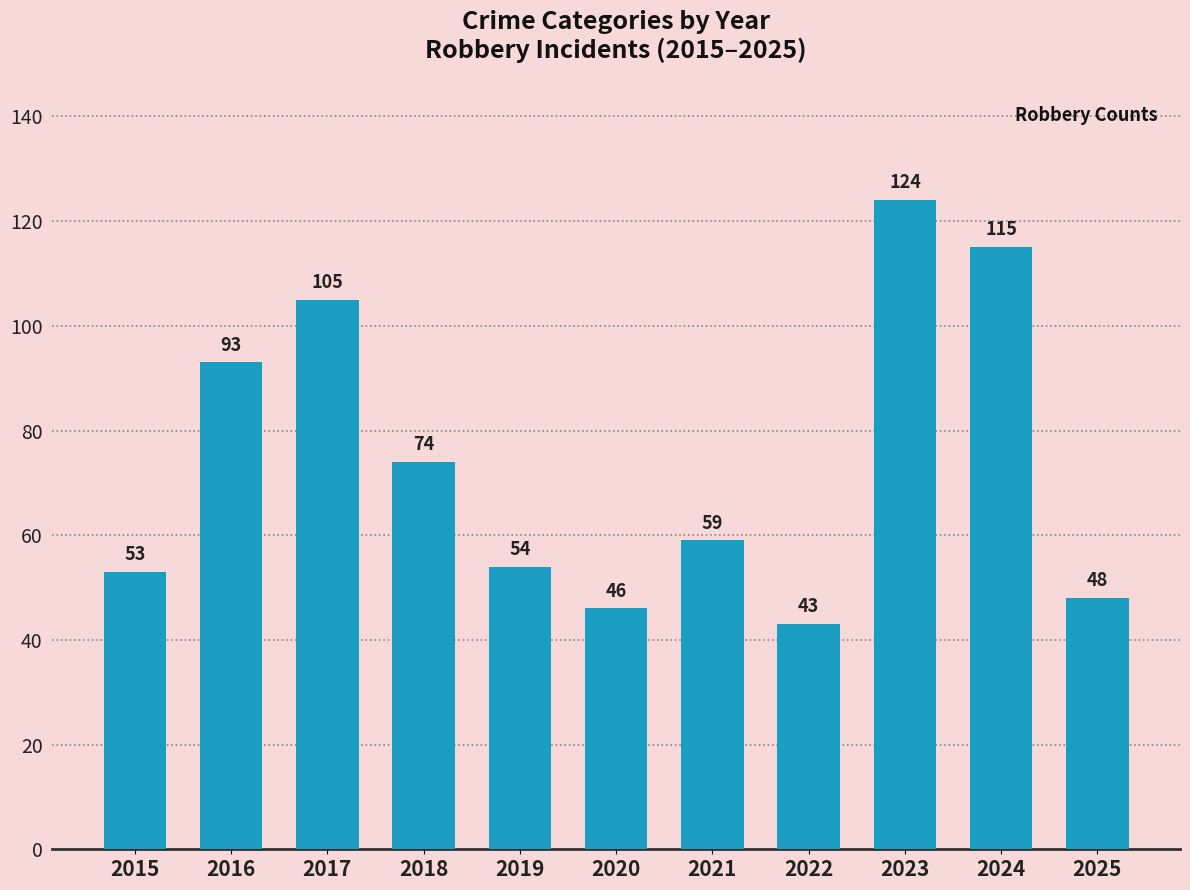

What is the value of the 5th bar from the left?

54